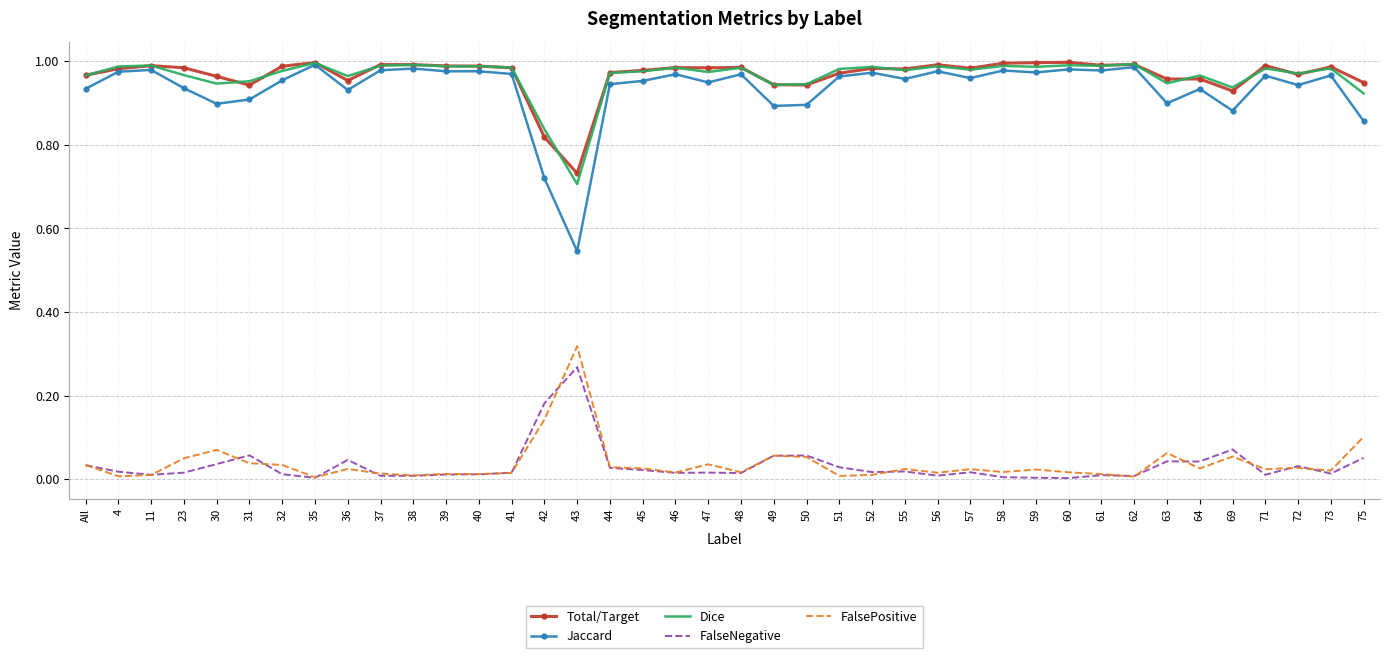

What is the sum of the Jaccard values at 73 and 71?

1.9